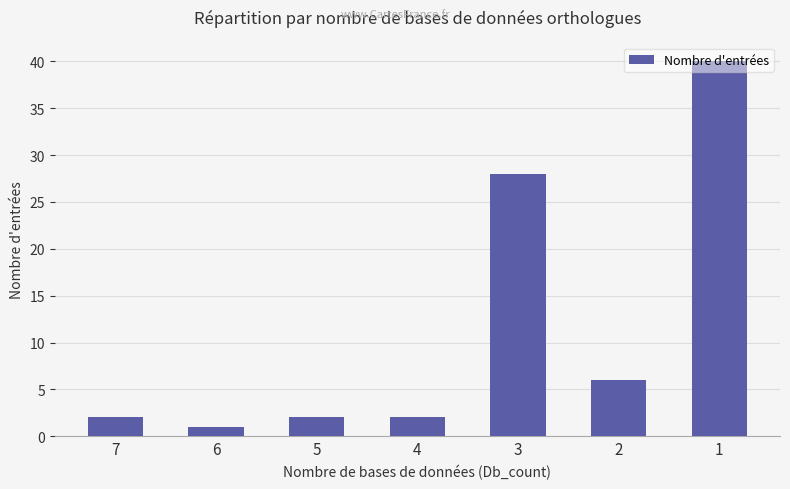

Between 7 and 2, which is larger?

2